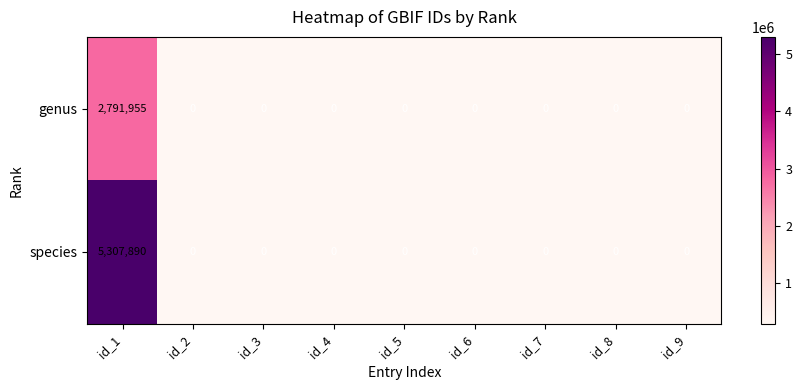

The value of species at id_4 is 3327381. True or false?

False